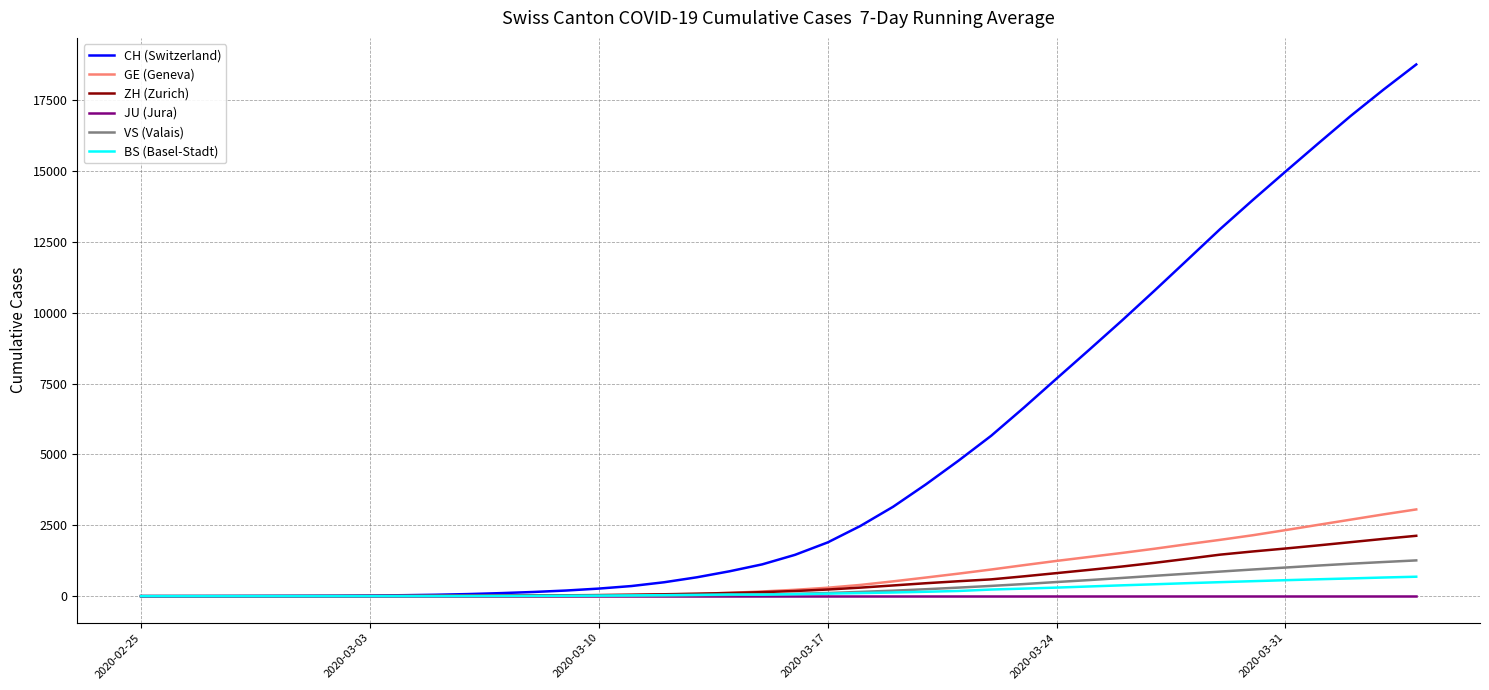

What is the difference between the maximum and minimum values in the BS (Basel-Stadt) series?

685.3